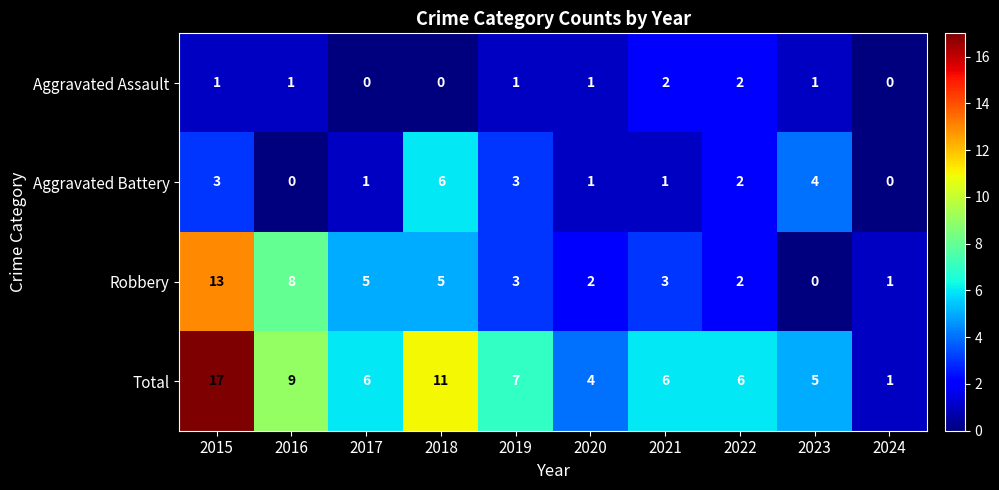

What is the difference between the second highest and minimum values in the Robbery series?

8